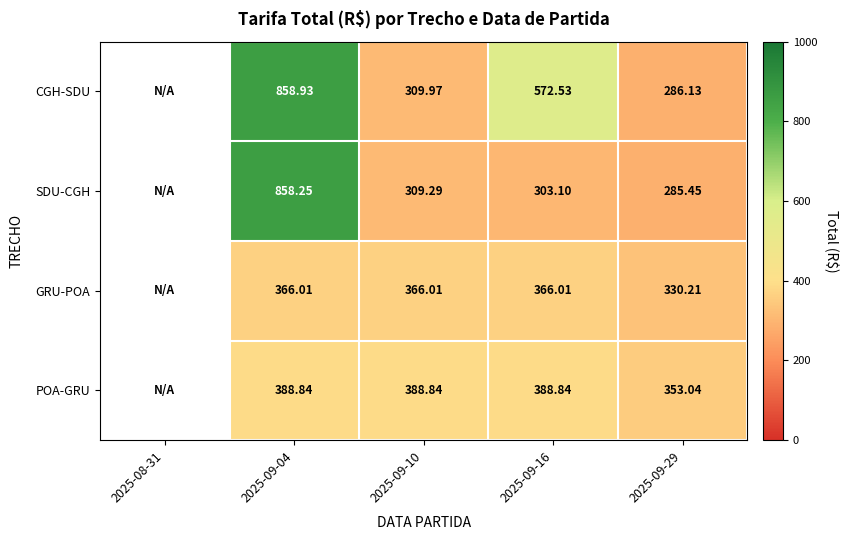

What is the sum of the GRU-POA values at 2025-09-16 and 2025-09-04?

732.0